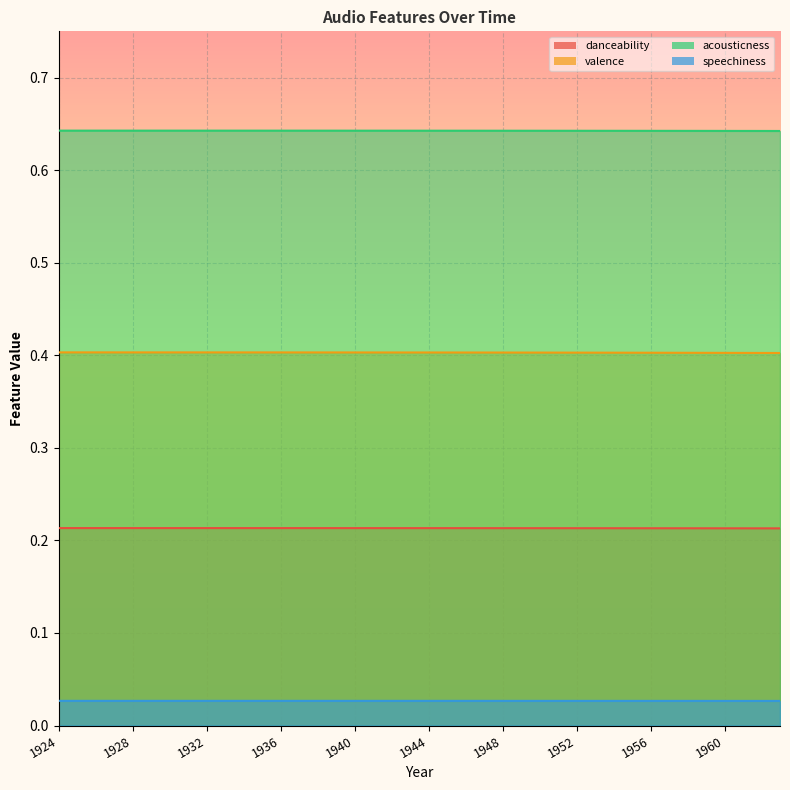

The valence series shows 0.1 at 1926. True or false?

False